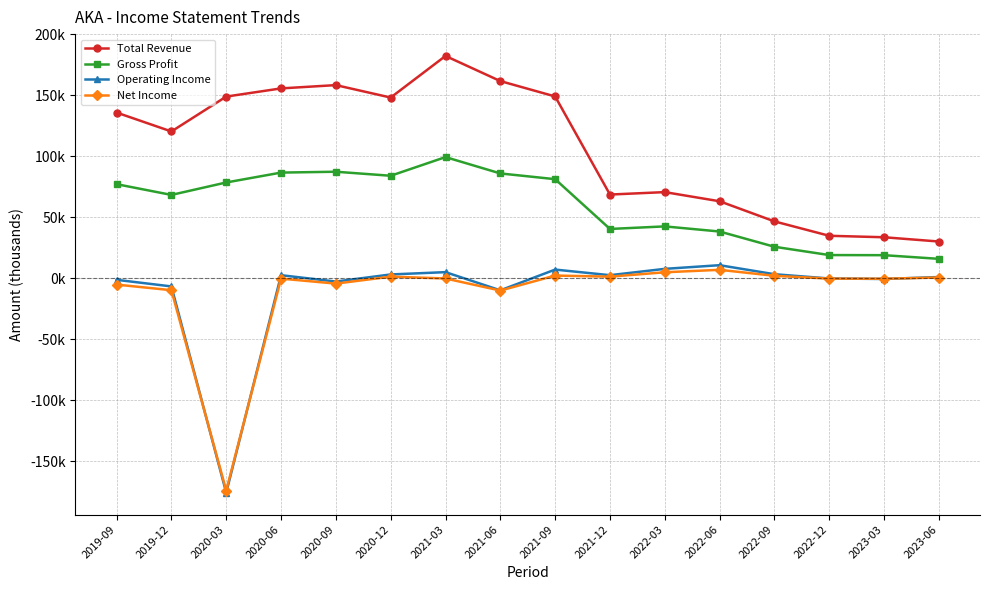

What is the value of the Total Revenue point at the 6th from the left?

148300